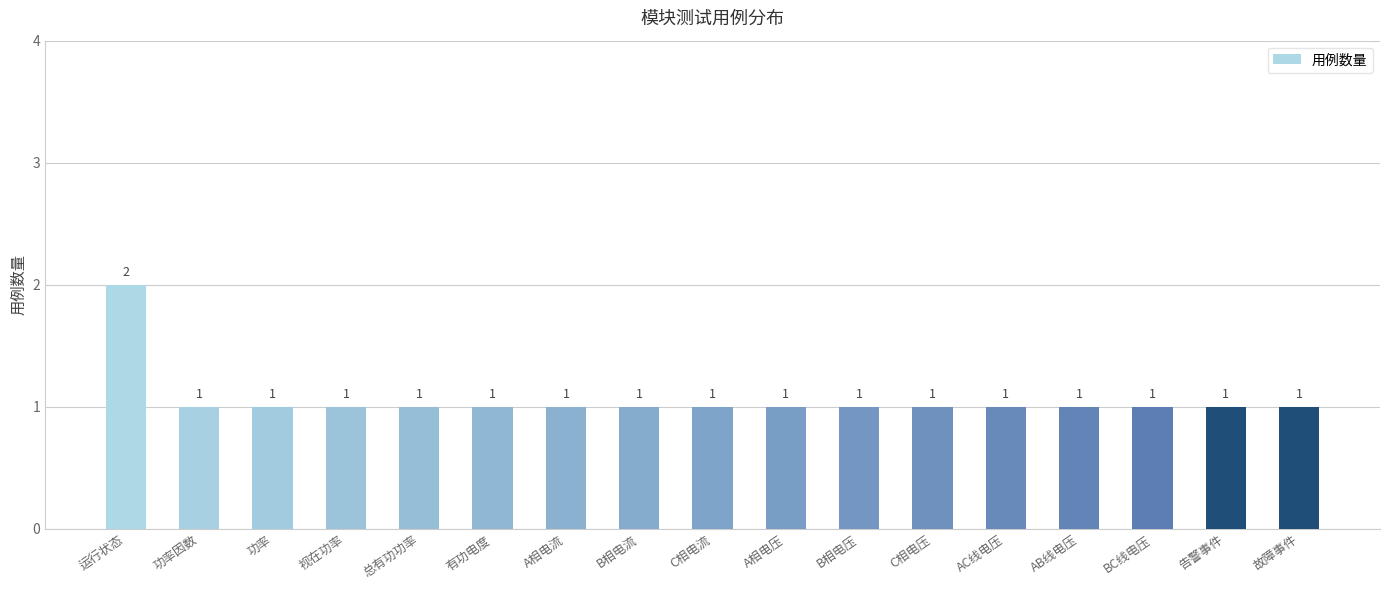

How many values are between 1 and 2?

17